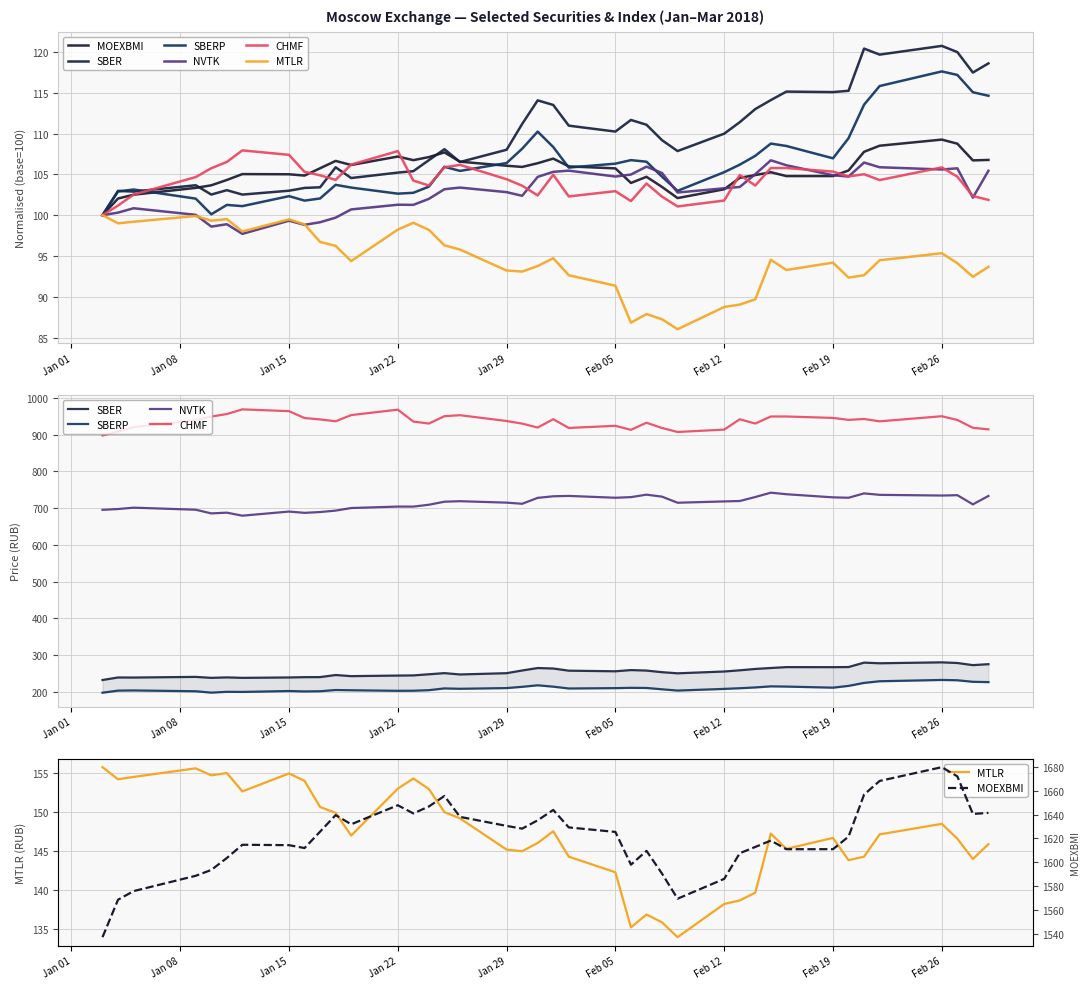

How many categories are shown in the chart?

40